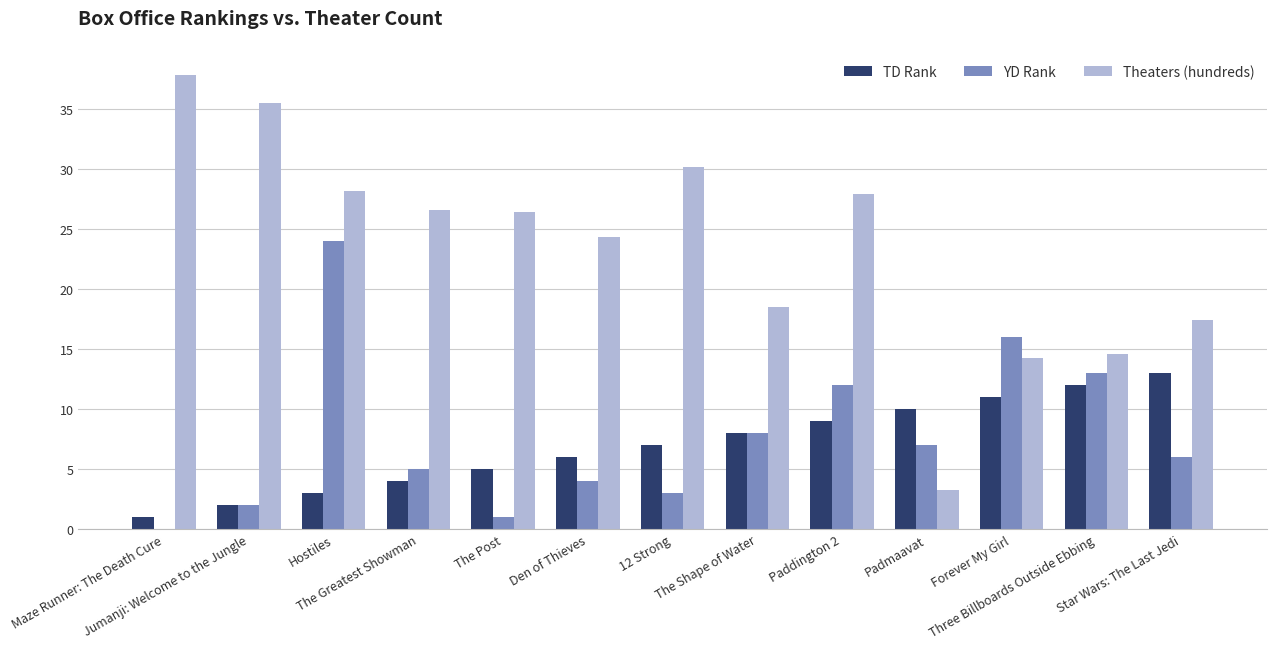

What is the sum of all YD Rank values?

101.0